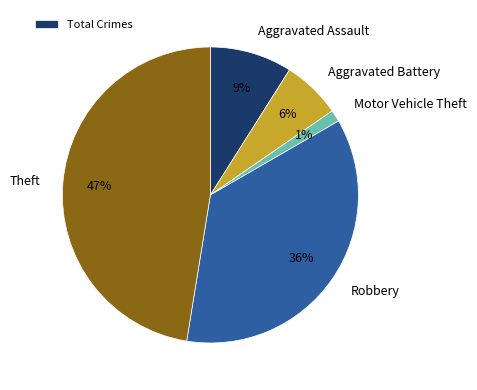

Which category has the smallest portion of the pie?

Motor Vehicle Theft